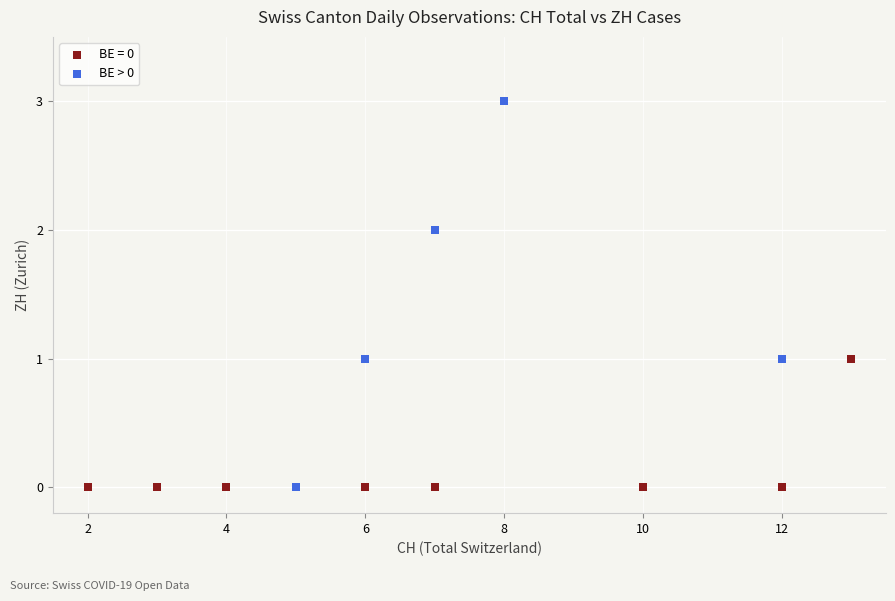

Which series has the largest Y range (max minus min)?

BE > 0